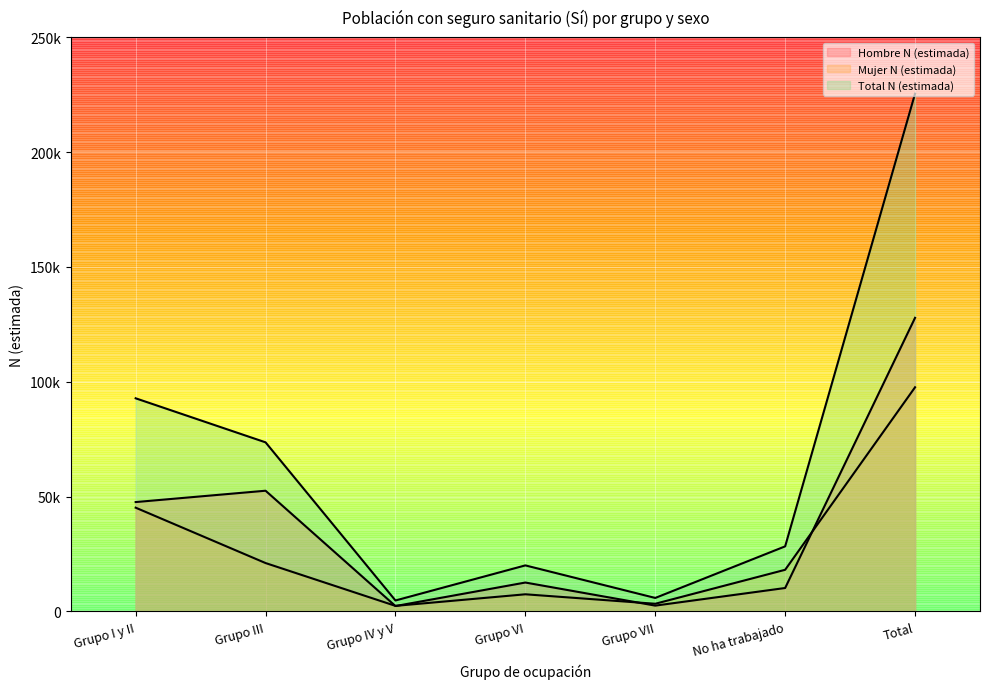

Is it true that Mujer N (estimada) equals 785 at Grupo IV y V?

False